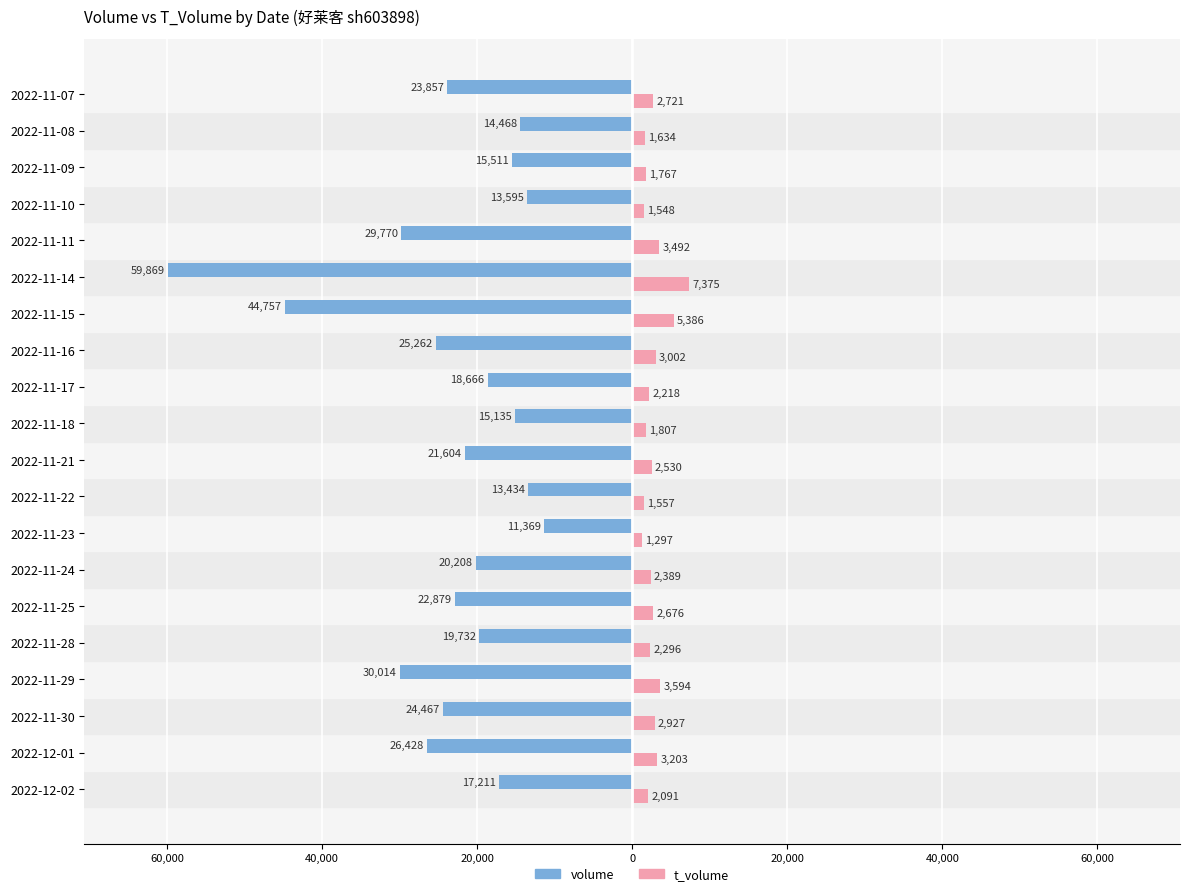

Reading left to right, list all the values displayed in this chart.

volume: -17211	-26428	-24467	-30014	-19732	-22879	-20208	-11369	-13434	-21604	-15135	-18666	-25262	-44757	-59869	-29770	-13595	-15511	-14468	-23857
t_volume: 2091	3203	2927	3594	2296	2676	2389	1297	1557	2530	1807	2218	3002	5386	7375	3492	1548	1767	1634	2721